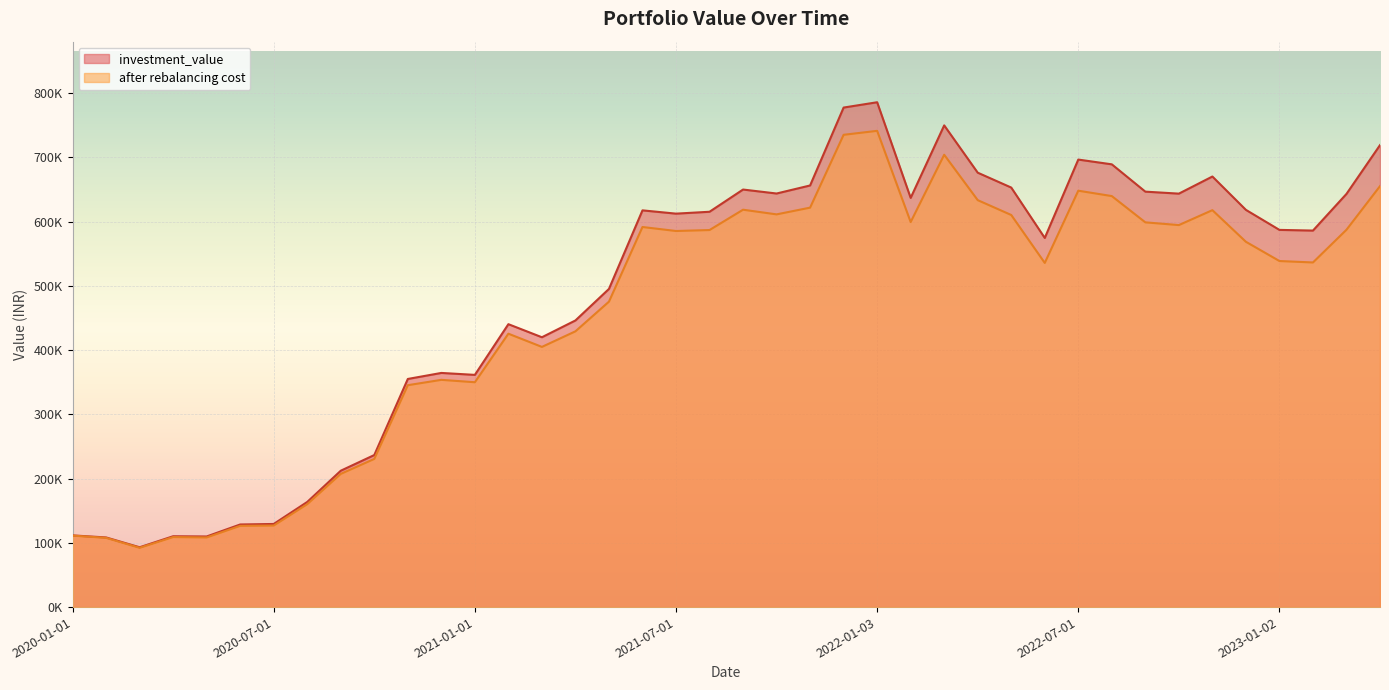

At which label does after rebalancing cost reach its minimum?

2020-03-02